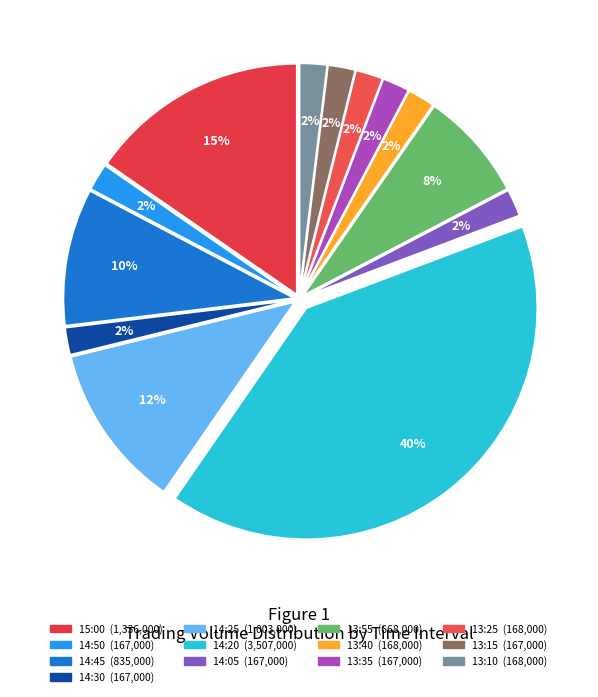

Does 14:45 account for over 50% of the chart?

No